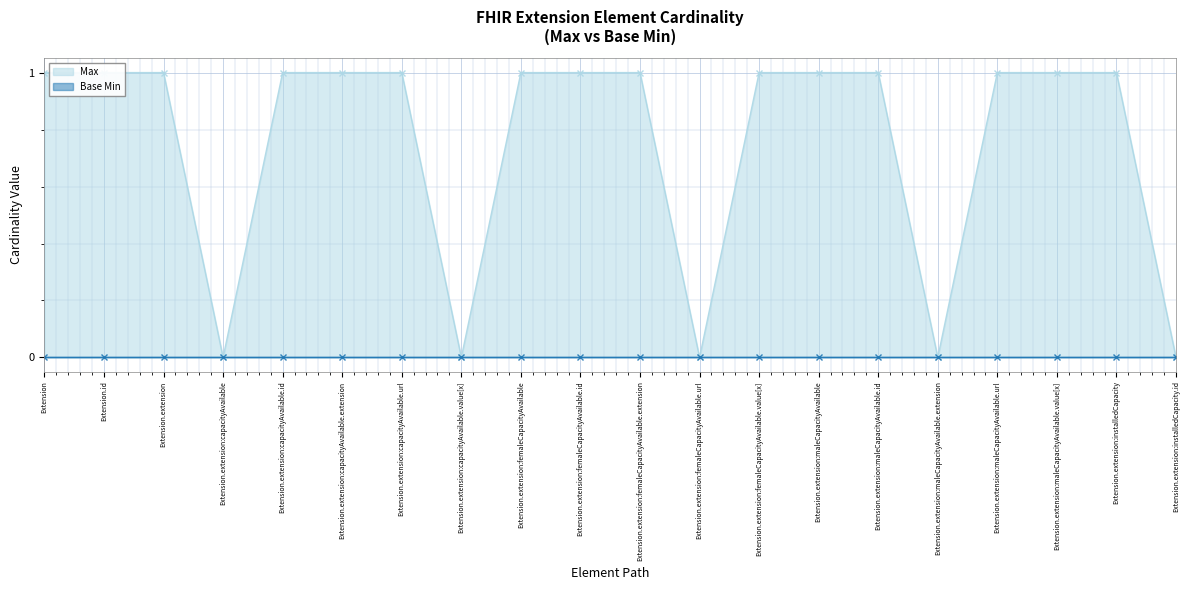

Rank the categories by value from highest to lowest.

Extension, Extension.id, Extension.extension, Extension.extension:capacityAvailable.id, Extension.extension:capacityAvailable.extension, Extension.extension:capacityAvailable.url, Extension.extension:femaleCapacityAvailable, Extension.extension:femaleCapacityAvailable.id, Extension.extension:femaleCapacityAvailable.extension, Extension.extension:femaleCapacityAvailable.value[x], Extension.extension:maleCapacityAvailable, Extension.extension:maleCapacityAvailable.id, Extension.extension:maleCapacityAvailable.url, Extension.extension:maleCapacityAvailable.value[x], Extension.extension:installedCapacity, Extension.extension:capacityAvailable, Extension.extension:capacityAvailable.value[x], Extension.extension:femaleCapacityAvailable.url, Extension.extension:maleCapacityAvailable.extension, Extension.extension:installedCapacity.id